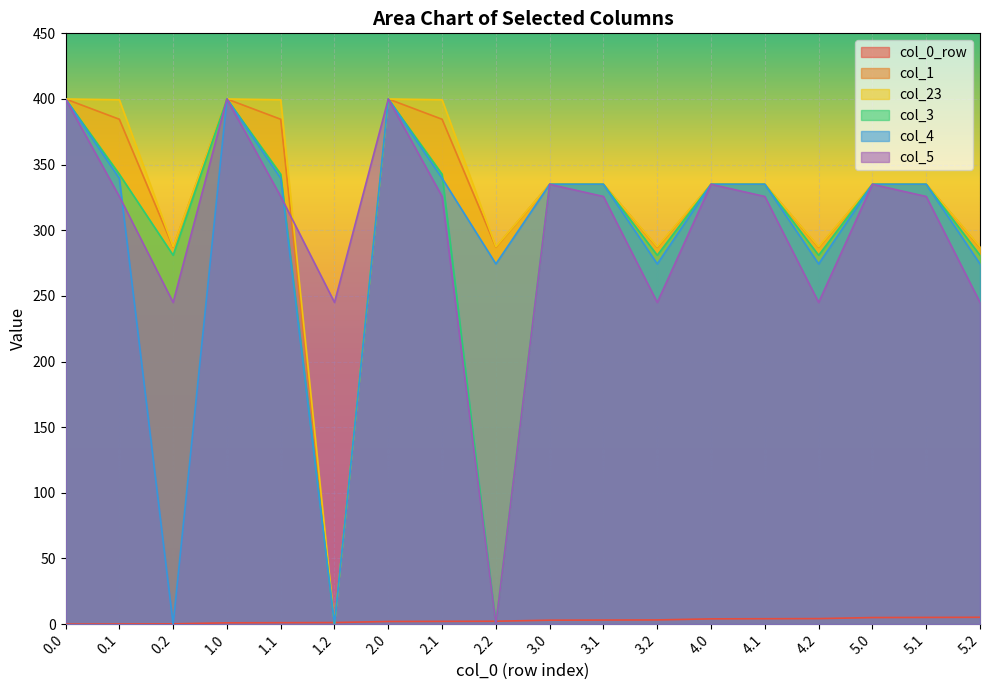

Which series has the largest range (max minus min)?

col_1